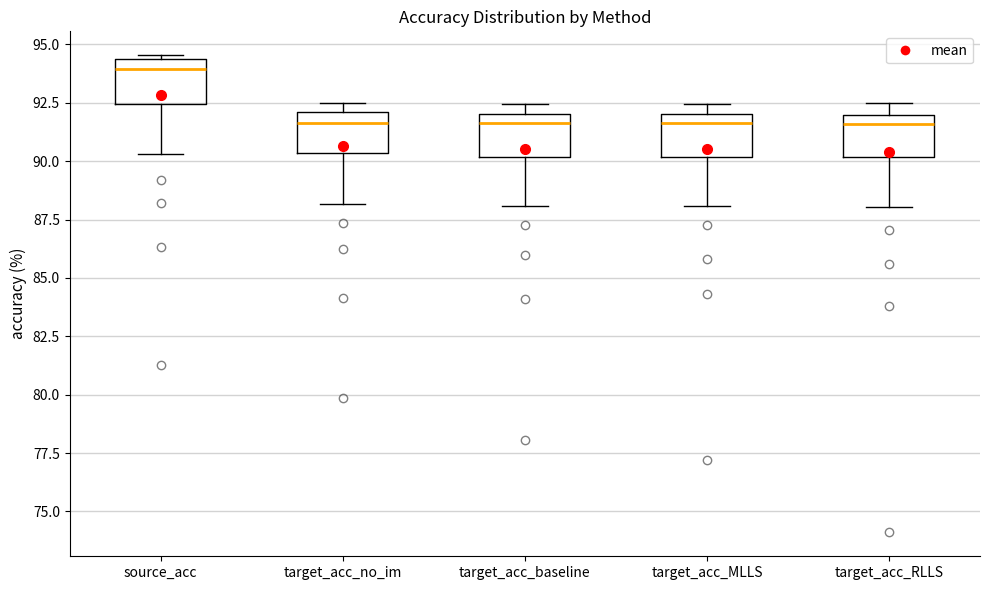

Reading left to right, read every box against the y-axis: the position of its median line, the range the box covers, and the ends of its whiskers. The values are not printed on the chart, so give them approximately, as read against the axis.

source_acc: median 94.0, box 92.5 to 94.5, whiskers 90.5 to 94.5 (just above the box's upper edge)
target_acc_no_im: median 91.5, box 90.5 to 92.0, whiskers 88.0 to 92.5
target_acc_baseline: median 91.5, box 90.0 to 92.0, whiskers 88.0 to 92.5
target_acc_MLLS: median 91.5, box 90.0 to 92.0, whiskers 88.0 to 92.5
target_acc_RLLS: median 91.5, box 90.0 to 92.0, whiskers 88.0 to 92.5